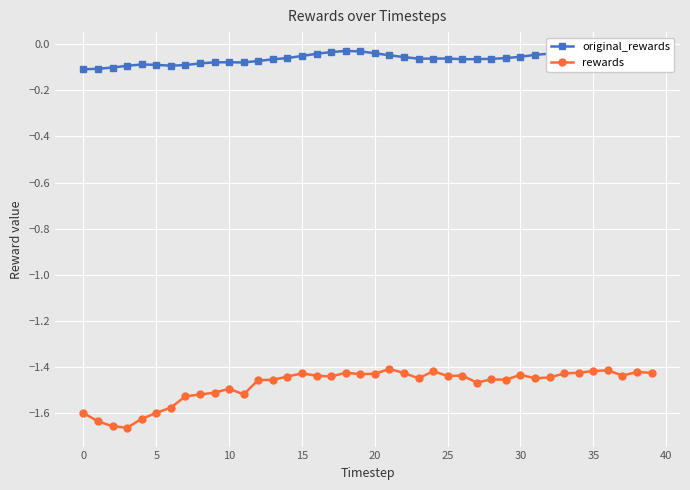

How many lines are shown in the chart?

2